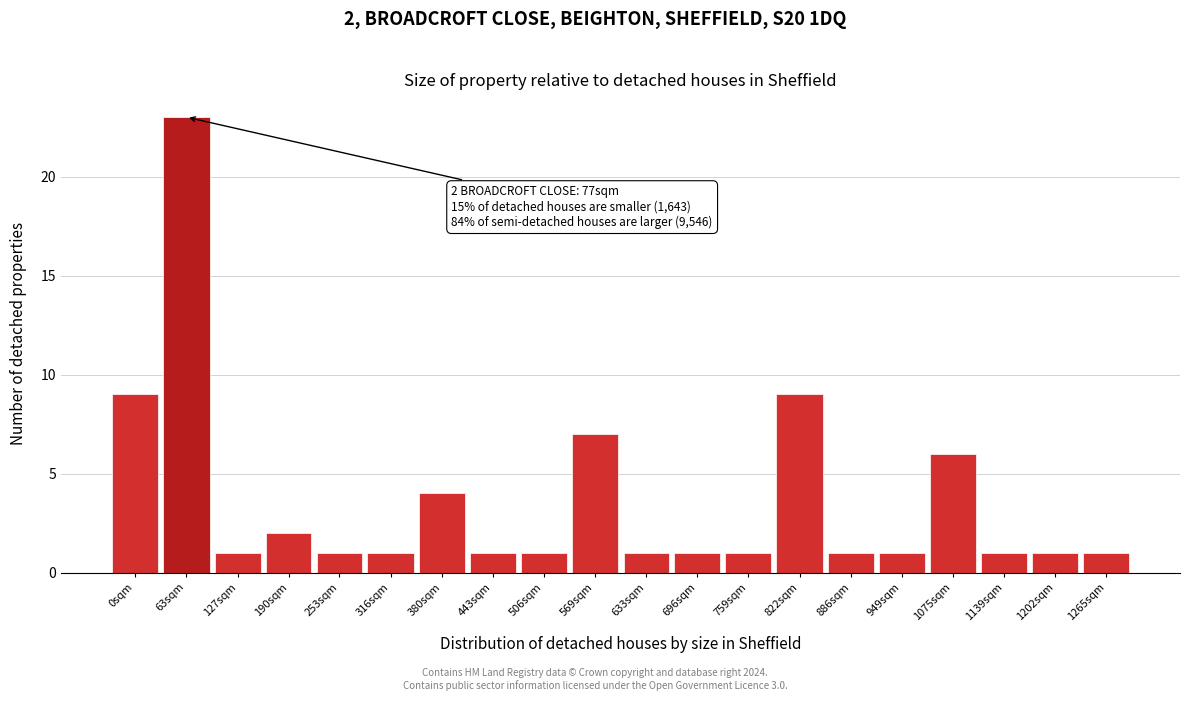

Reading left to right, transcribe all the data shown in this chart.

0sqm=9	63sqm=23	127sqm=1	190sqm=2	253sqm=1	316sqm=1	380sqm=4	443sqm=1	506sqm=1	569sqm=7	633sqm=1	696sqm=1	759sqm=1	822sqm=9	886sqm=1	949sqm=1	1075sqm=6	1139sqm=1	1202sqm=1	1265sqm=1